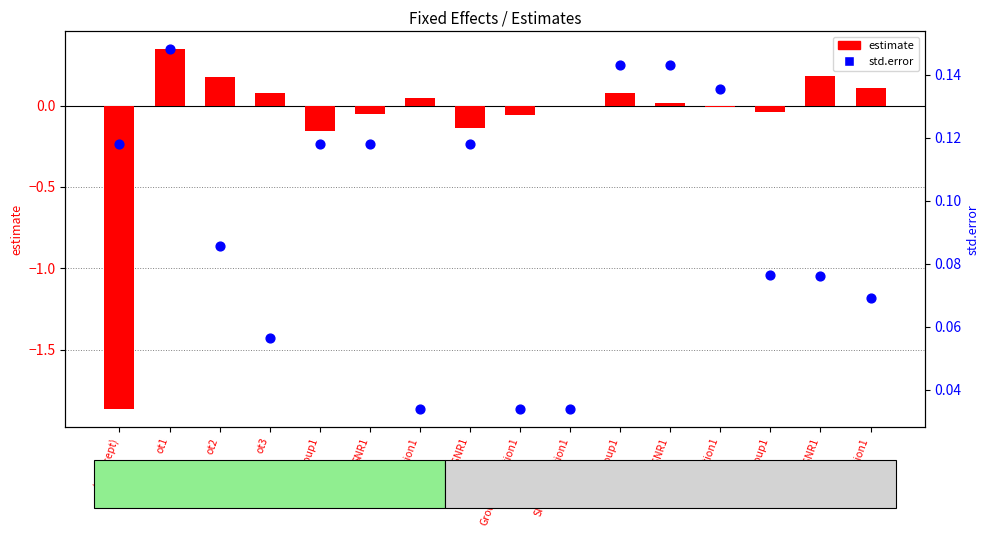

At which category is the sum across all series the highest?

ot1